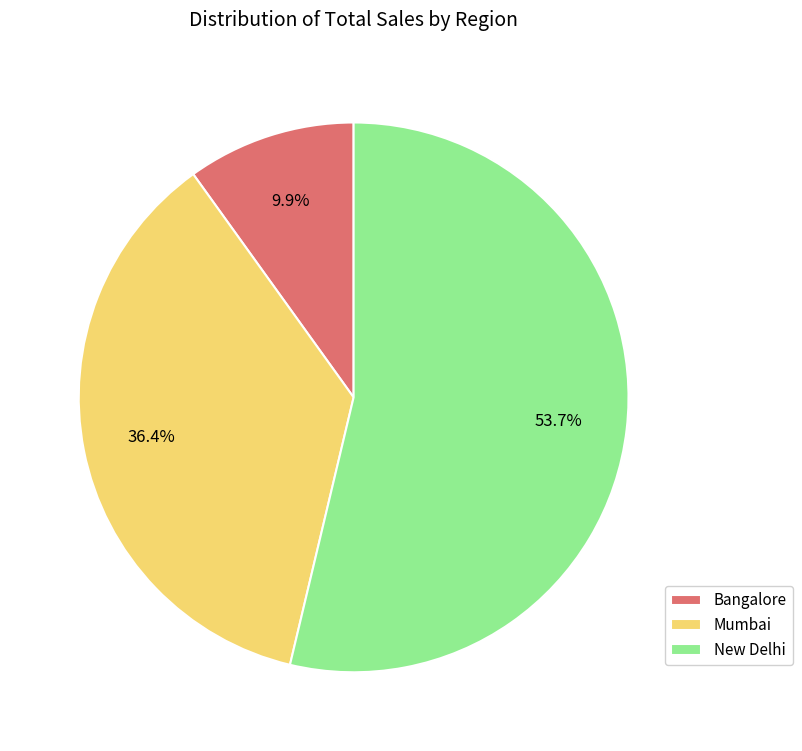

Which category has the smallest portion of the pie?

Bangalore